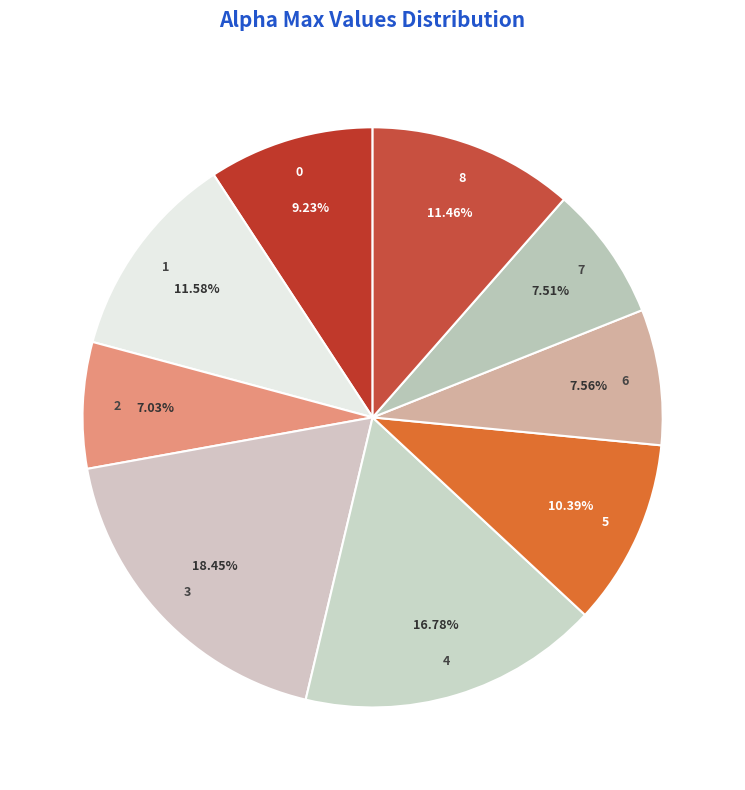

The 0 slice represents 19% of the pie. True or false?

False